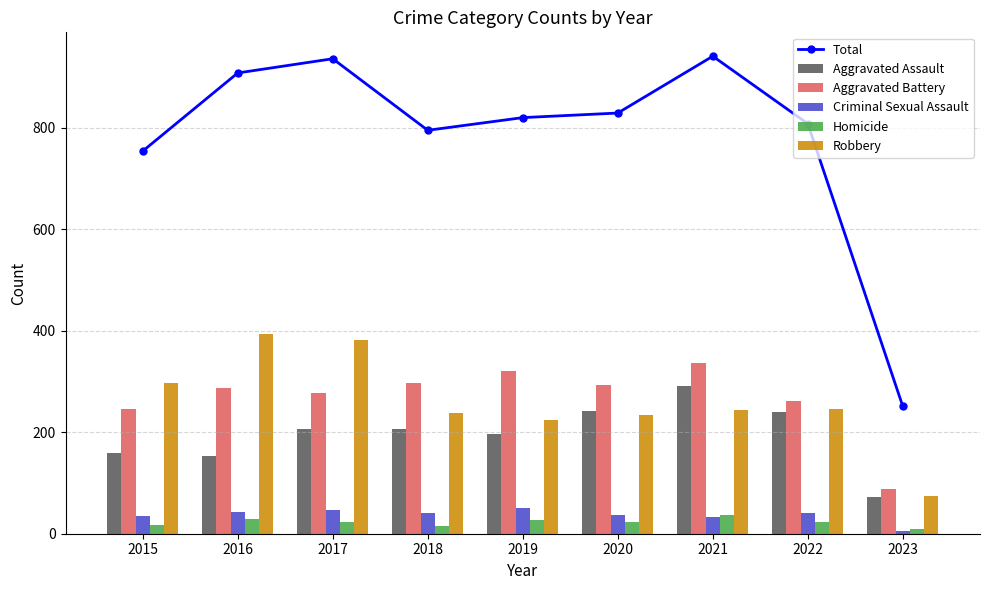

Is it true that Robbery equals 74 at 2023?

True